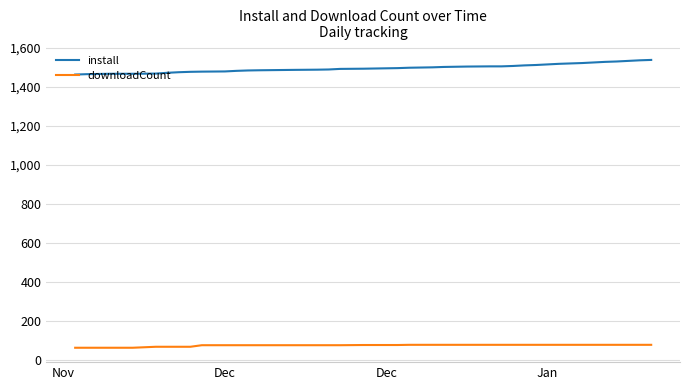

Which series has the largest total across all categories?

install